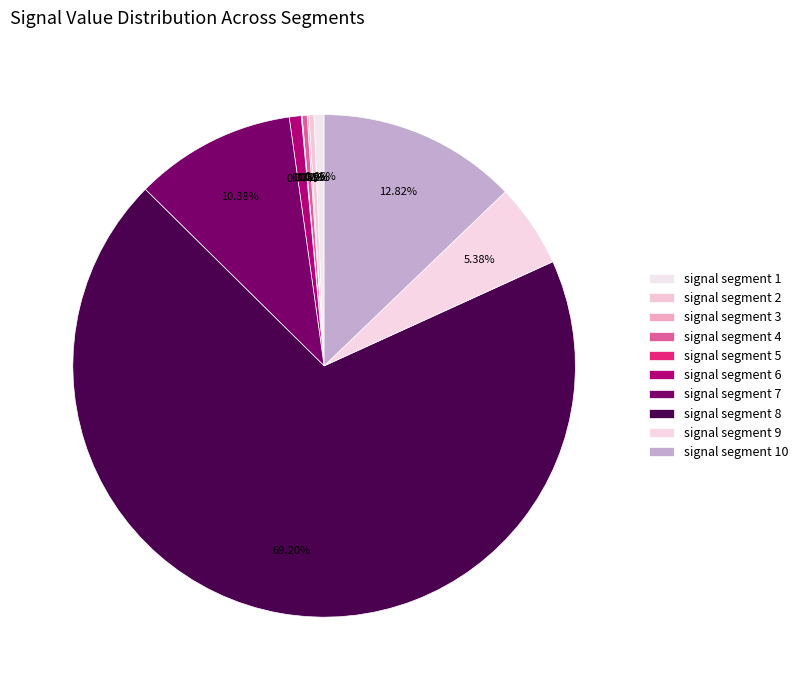

Which category has the biggest portion of the pie?

signal segment 8